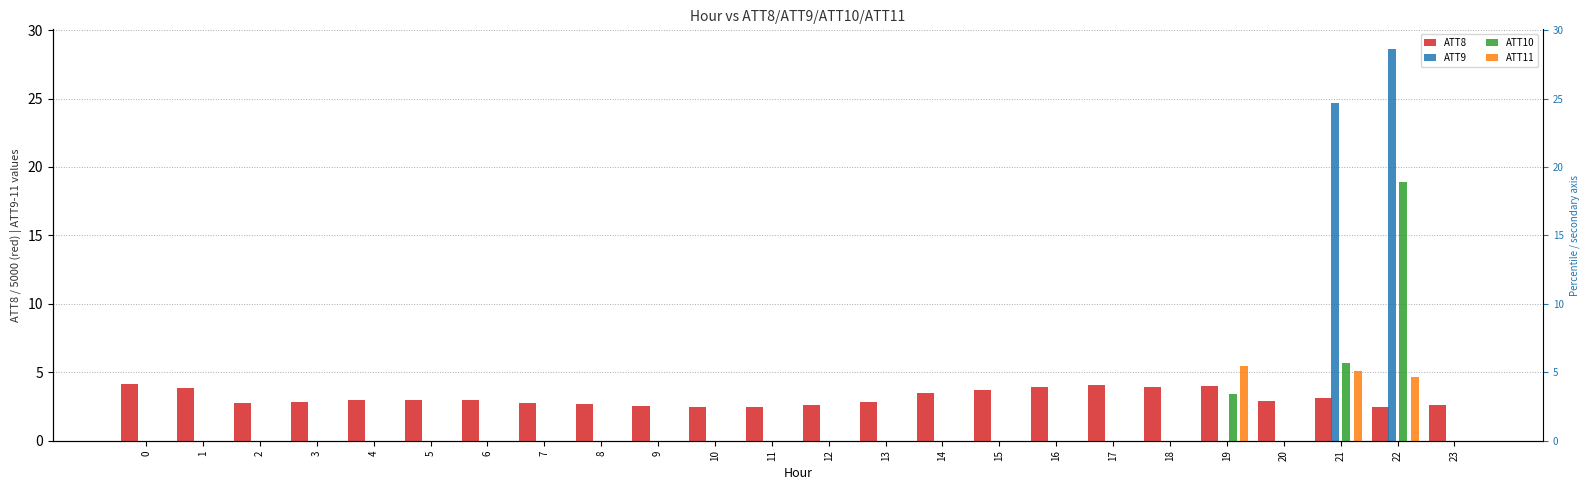

Is the value of ATT8 at 21 greater than the value of ATT9 at 11?

Yes